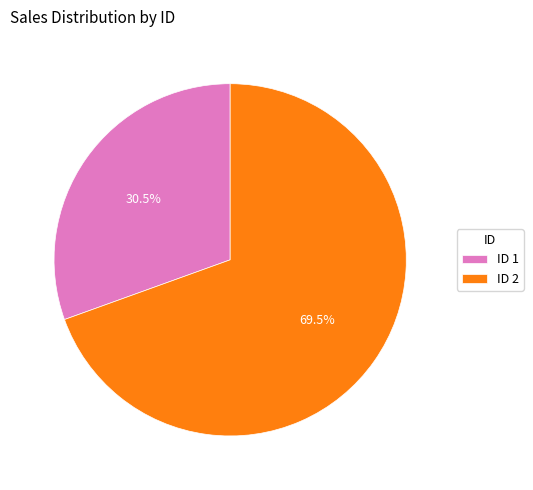

What is the total percentage of ID 1 and ID 2?

100.0%